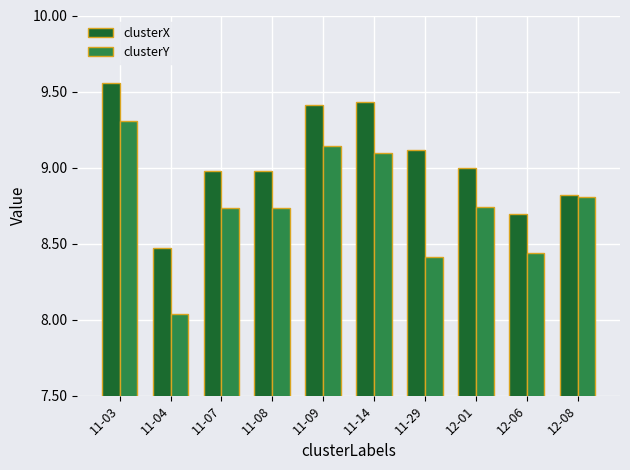

What is the value of the clusterX bar at the 10th from the left?

8.8